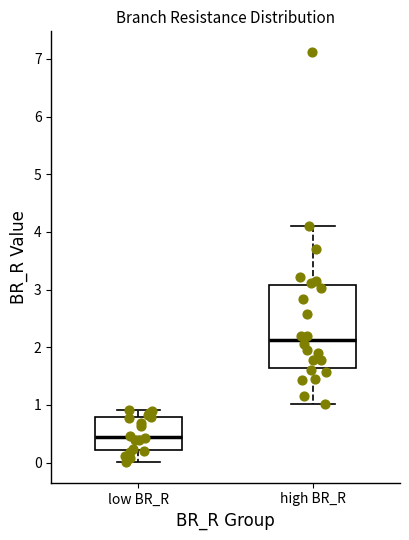

Which box is the tallest, from its lower edge to its upper edge?

high BR_R